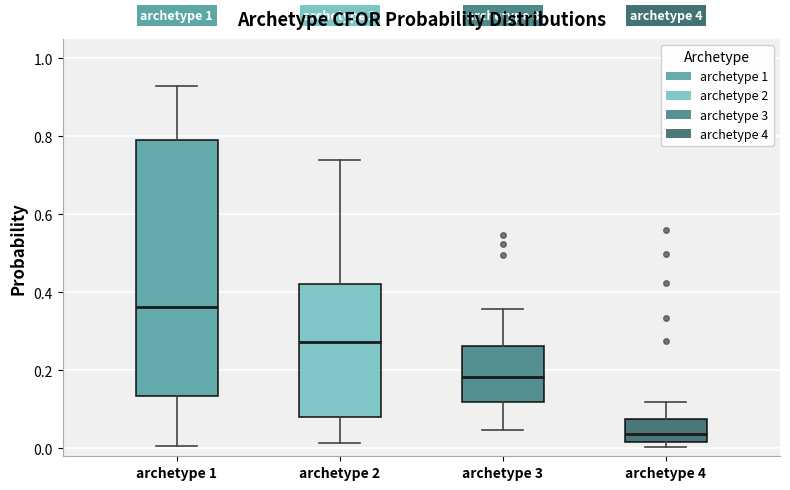

Which box has the highest median line?

archetype 1